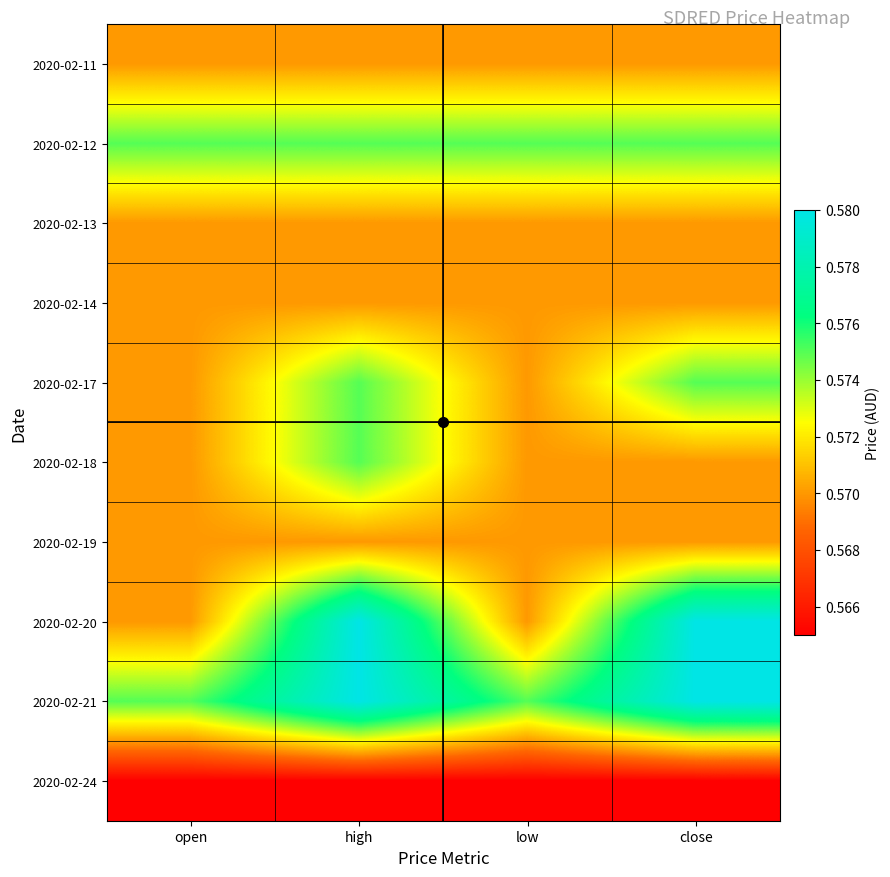

Reading left to right, list all the values displayed in this chart.

2020-02-11: open=0.6	high=0.6	low=0.6	close=0.6
2020-02-12: open=0.6	high=0.6	low=0.6	close=0.6
2020-02-13: open=0.6	high=0.6	low=0.6	close=0.6
2020-02-14: open=0.6	high=0.6	low=0.6	close=0.6
2020-02-17: open=0.6	high=0.6	low=0.6	close=0.6
2020-02-18: open=0.6	high=0.6	low=0.6	close=0.6
2020-02-19: open=0.6	high=0.6	low=0.6	close=0.6
2020-02-20: open=0.6	high=0.6	low=0.6	close=0.6
2020-02-21: open=0.6	high=0.6	low=0.6	close=0.6
2020-02-24: open=0.6	high=0.6	low=0.6	close=0.6